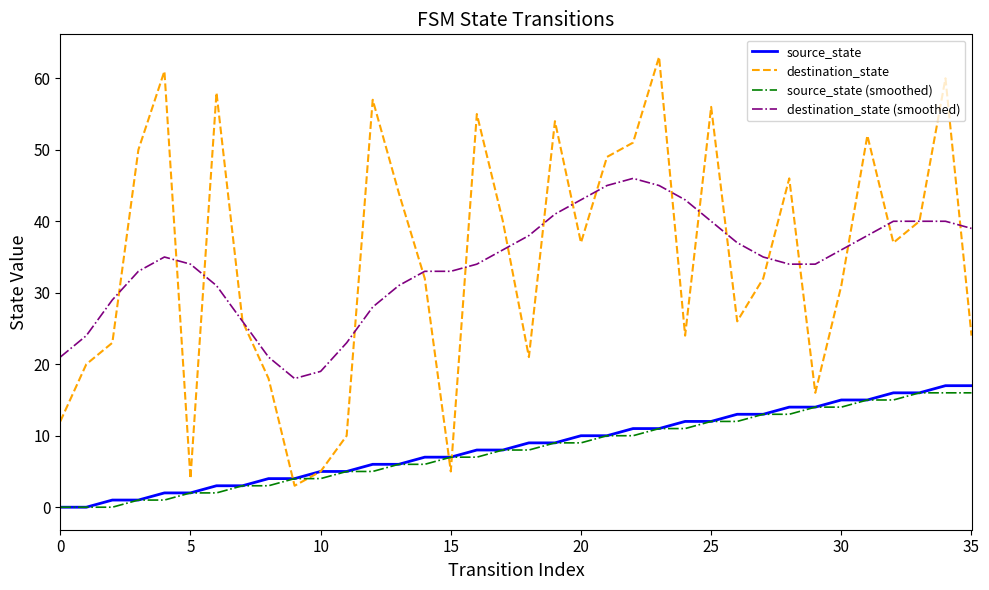

What is the highest value of the source_state series?

17